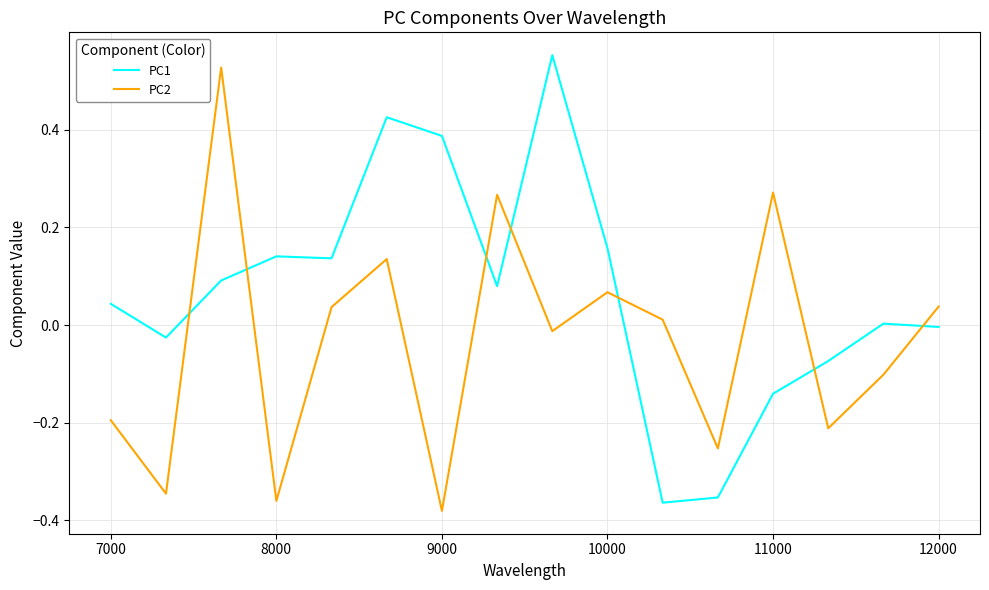

How many lines are shown in the chart?

2